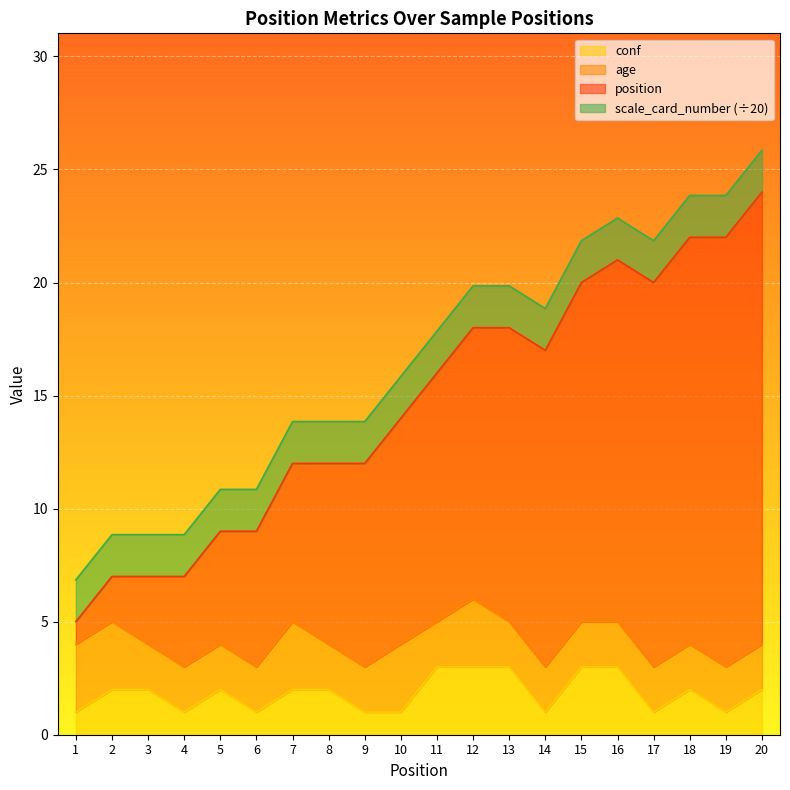

What is the spread (max minus min) of values at 1?

5.8